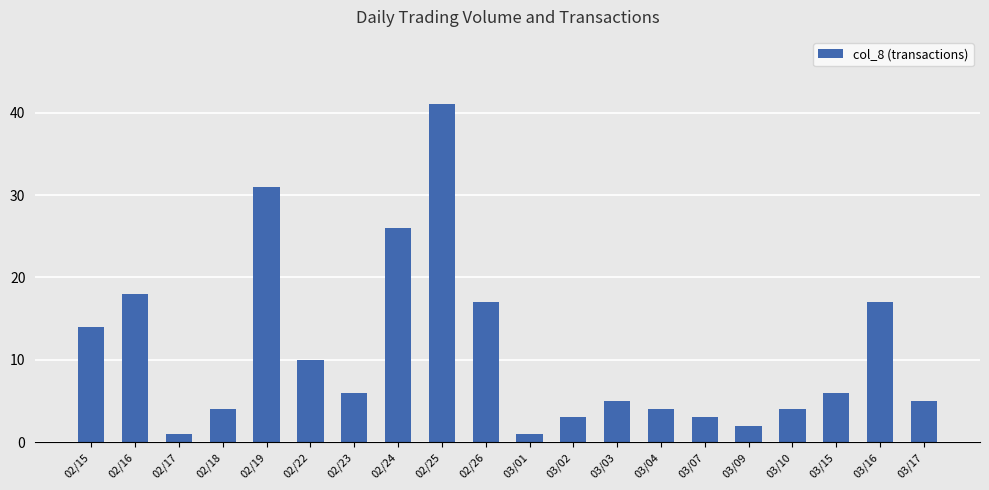

What is the label of the 14th bar from the left?

03/04